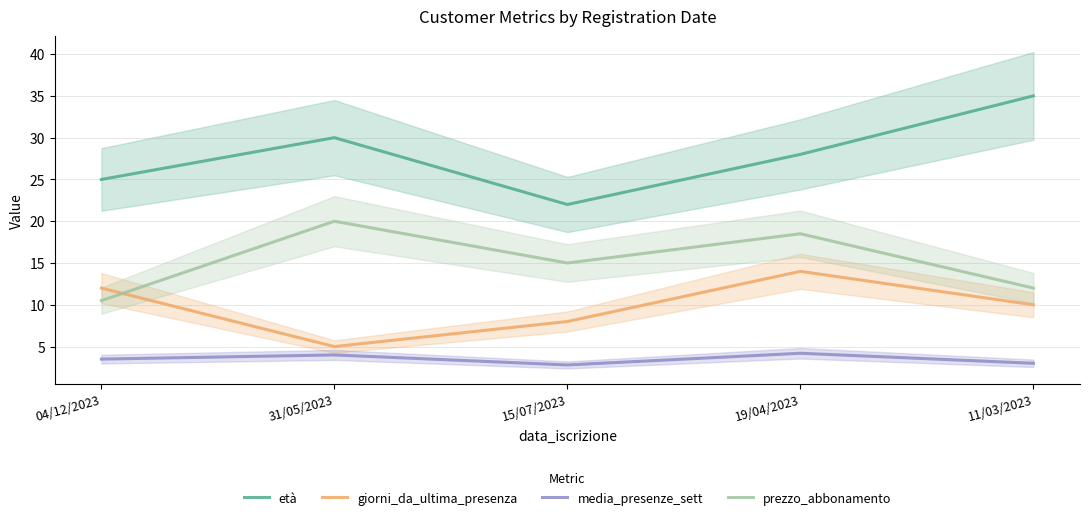

Is it true that media_presenze_sett equals 4.2 at 11/03/2023?

False